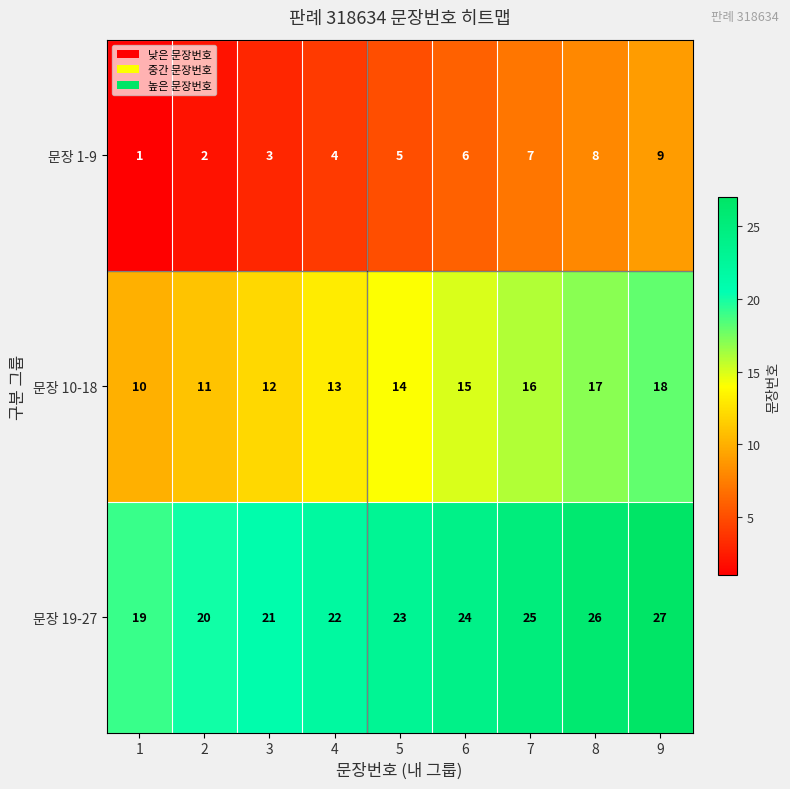

Reading left to right, transcribe all the data shown in this chart.

문장 1-9: 1	2	3	4	5	6	7	8	9
문장 10-18: 10	11	12	13	14	15	16	17	18
문장 19-27: 19	20	21	22	23	24	25	26	27